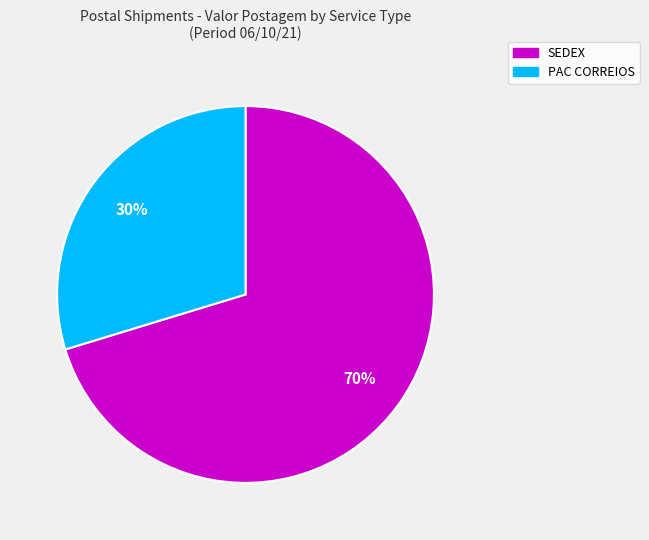

How many segments does this pie chart have?

2